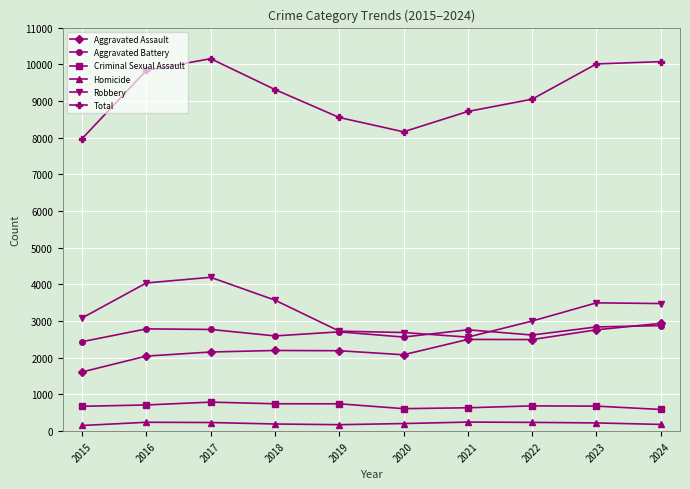

Is the value of Robbery at 2017 greater than the value of Aggravated Assault at 2020?

Yes